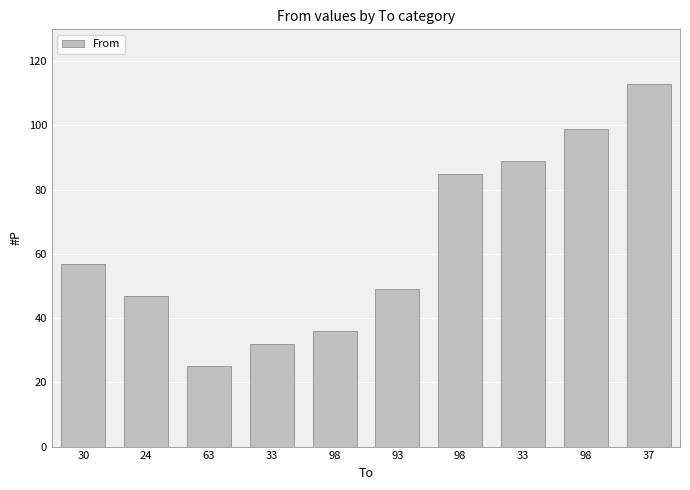

How many series are shown in this chart?

1